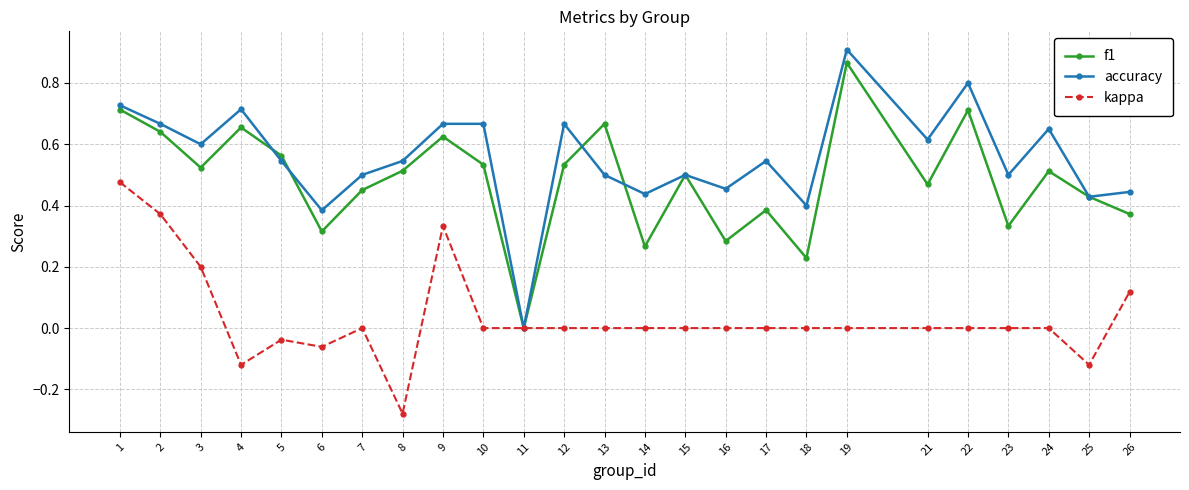

At 24, list the series in order from largest to smallest.

accuracy, f1, kappa